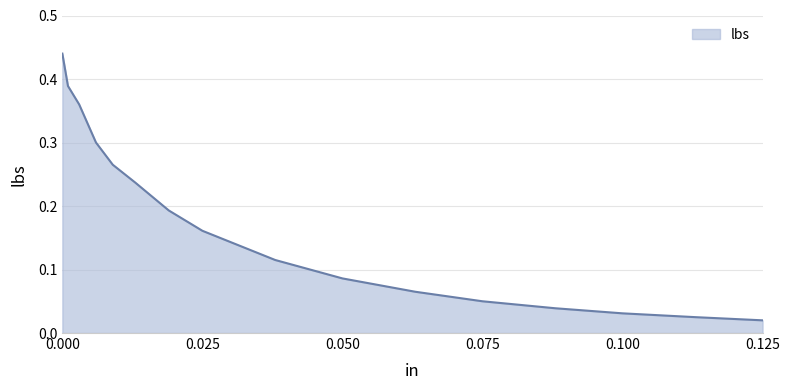

Does the chart display data point markers on the line(s)?

No